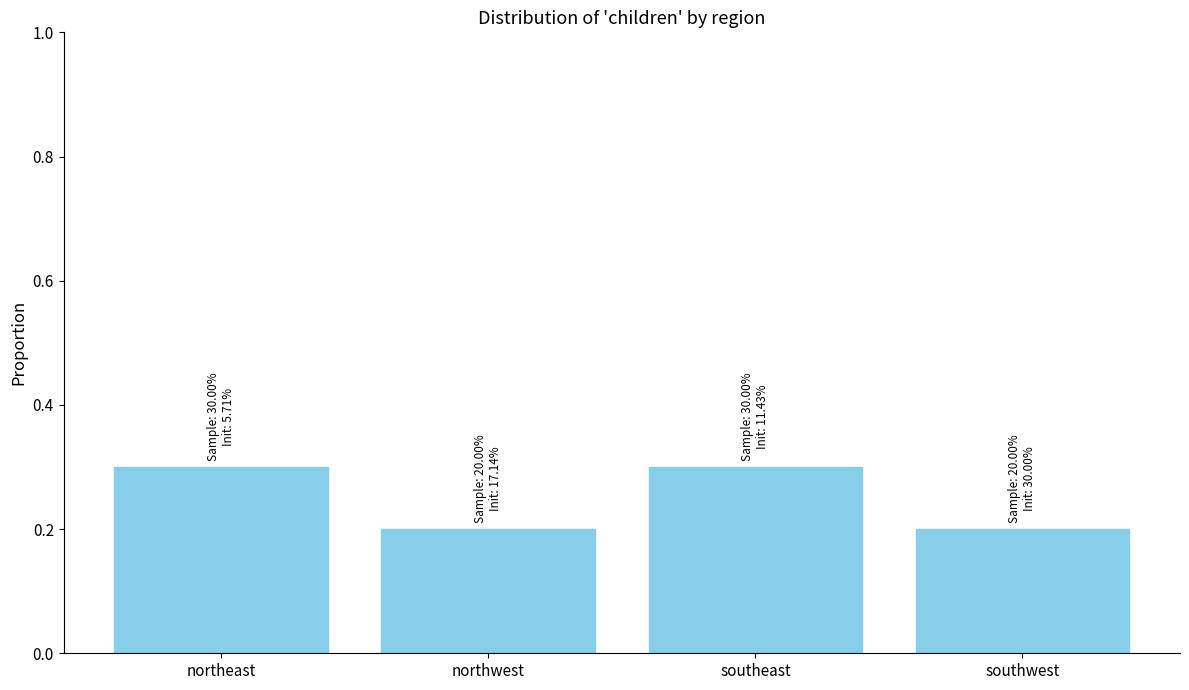

Count the number of data series in this chart.

1